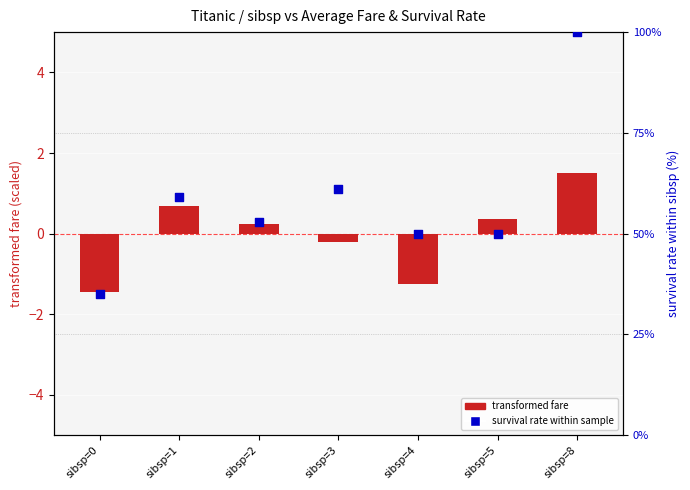

Which series has the largest Y range (max minus min)?

survival rate %